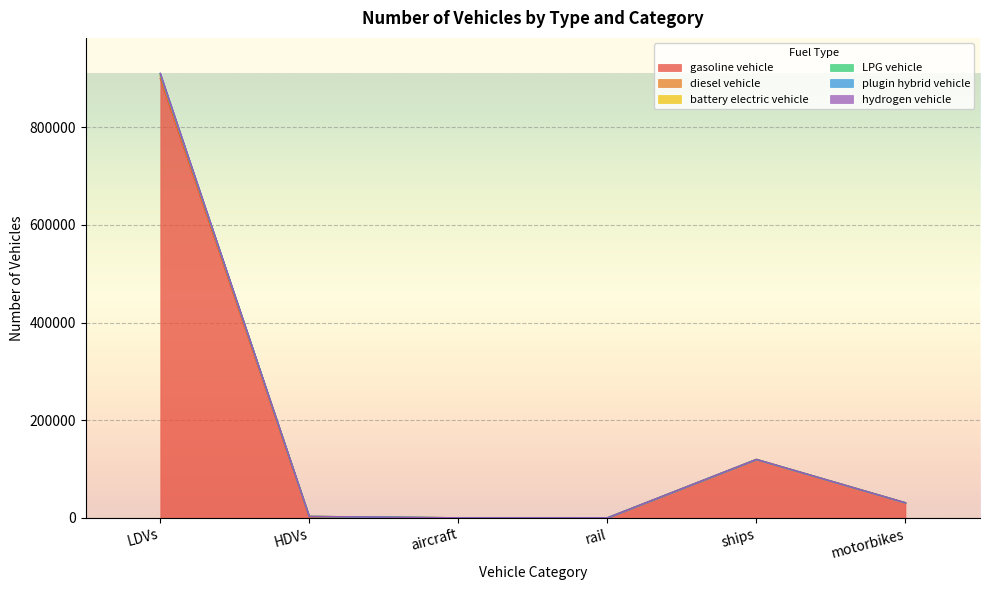

Read the battery electric vehicle value at HDVs.

2895.0